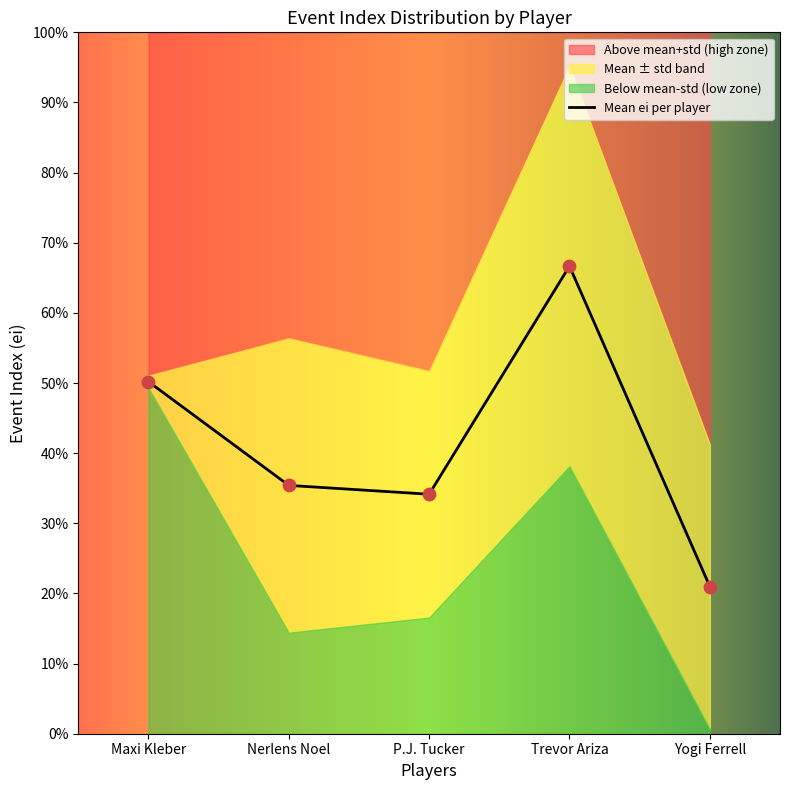

Between Yogi Ferrell and P.J. Tucker, which is larger?

P.J. Tucker